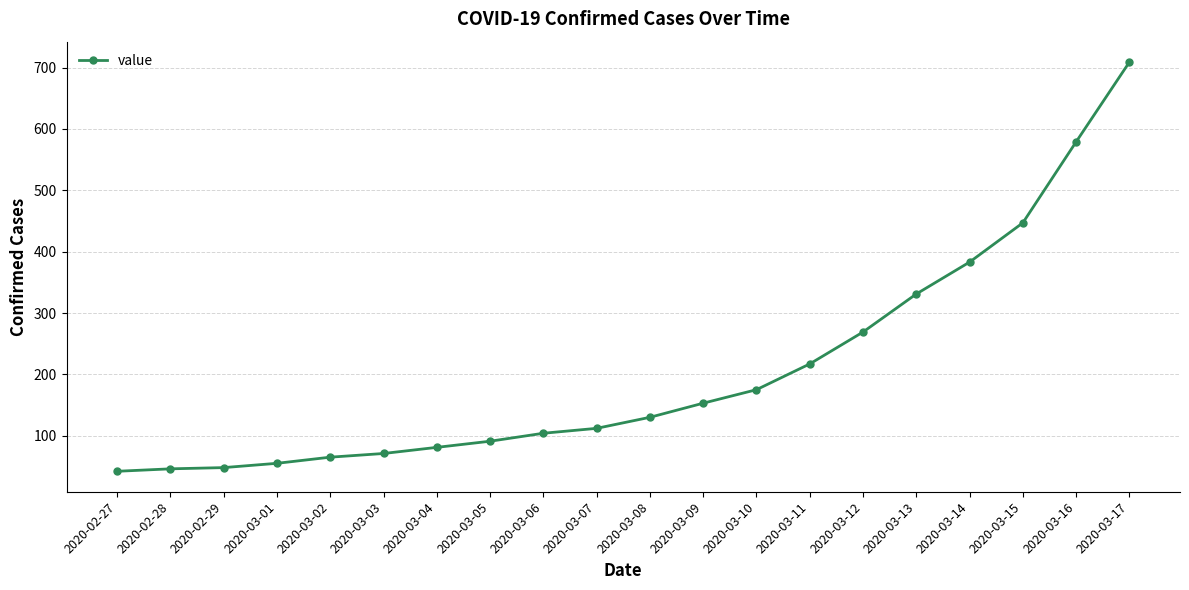

Where is the data nearest to the value 375?

2020-03-14